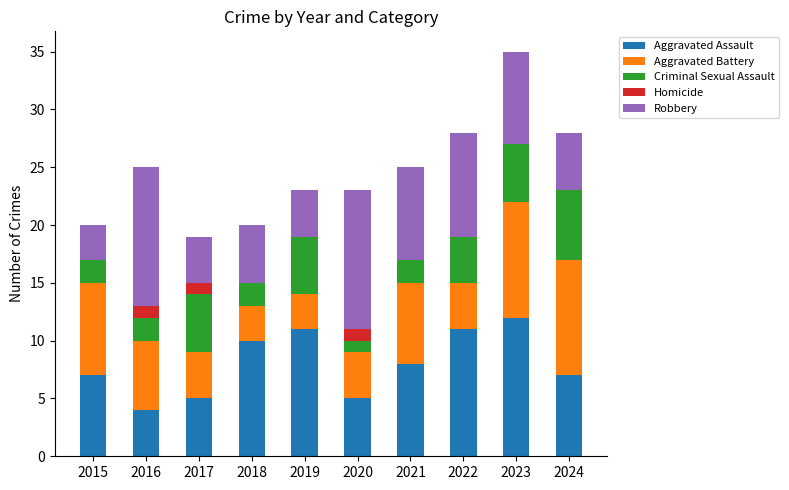

At which category is the sum across all series the highest?

2023